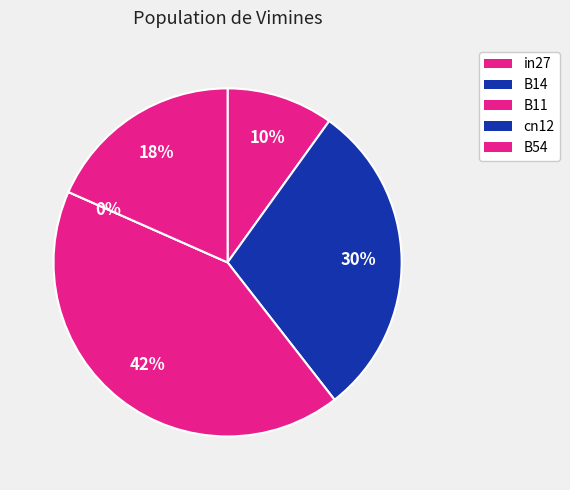

Rank the categories by value from highest to lowest.

B11, B14, B54, in27, cn12